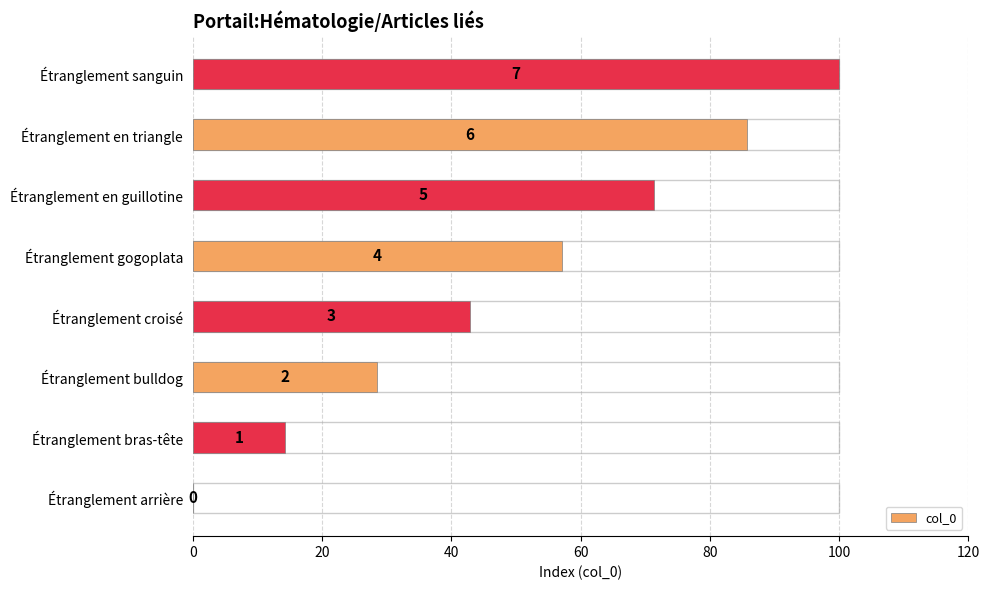

The chart shows a value of -67.5 at Étranglement arrière. True or false?

False